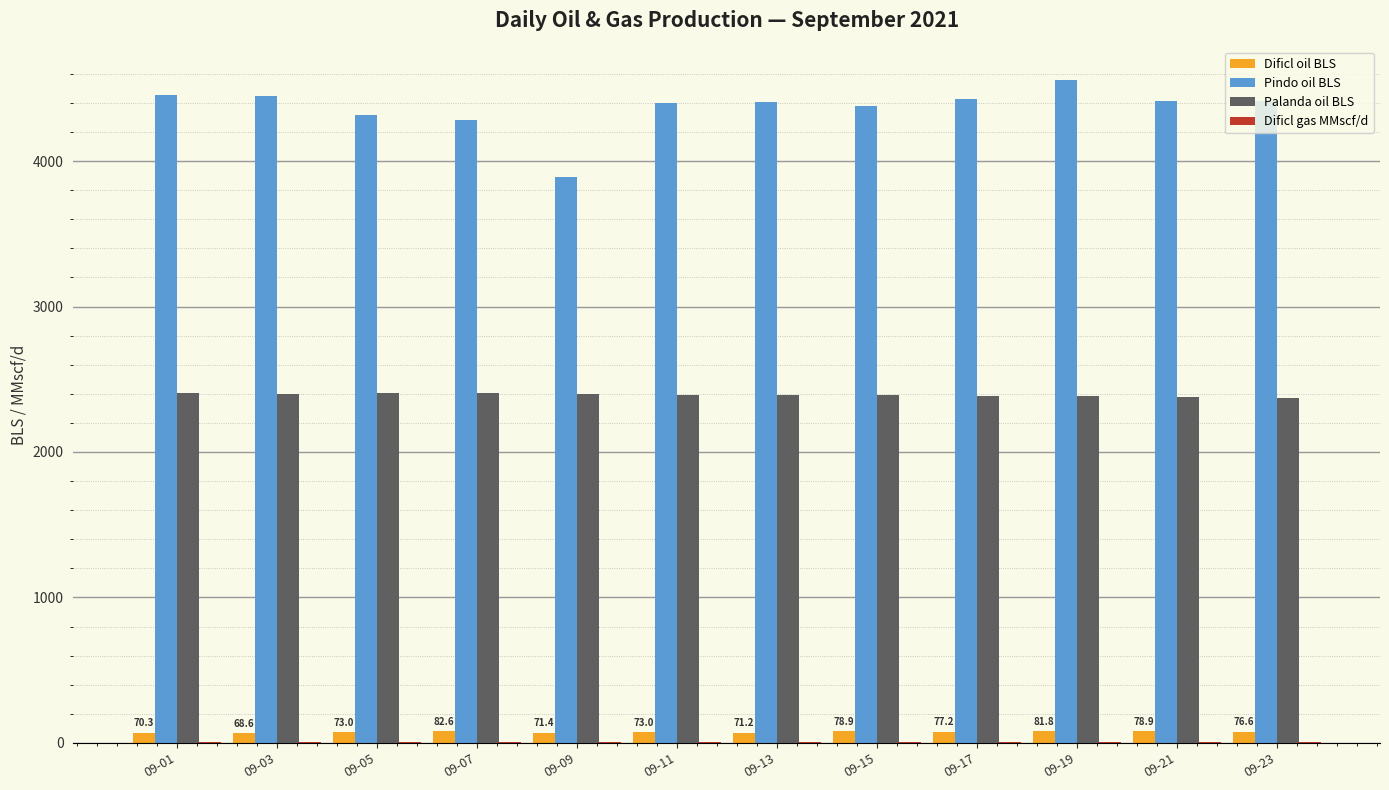

Which series has the largest total across all categories?

Pindo oil BLS